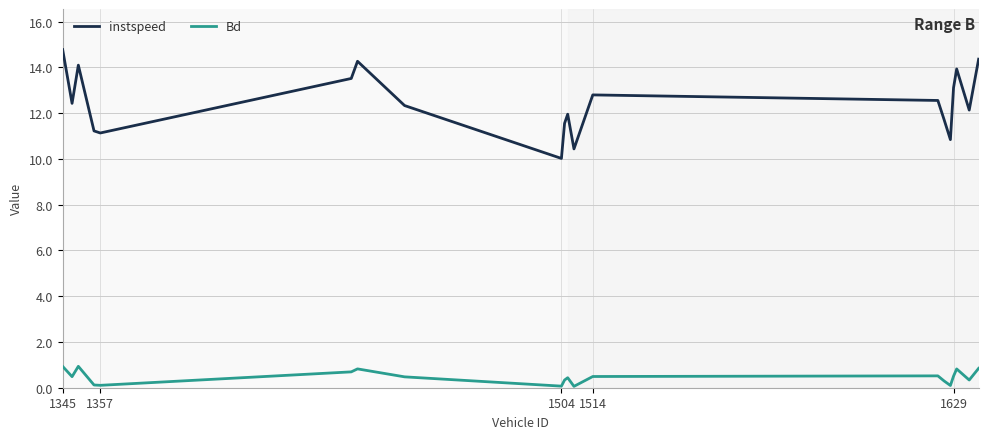

What is the difference between the maximum and minimum values in the instspeed series?

4.8